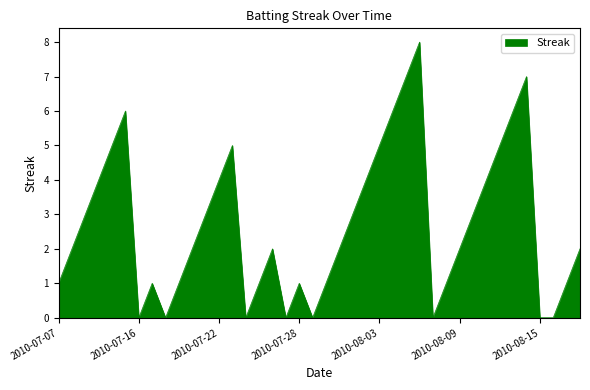

What is the difference between the maximum and minimum values?

8